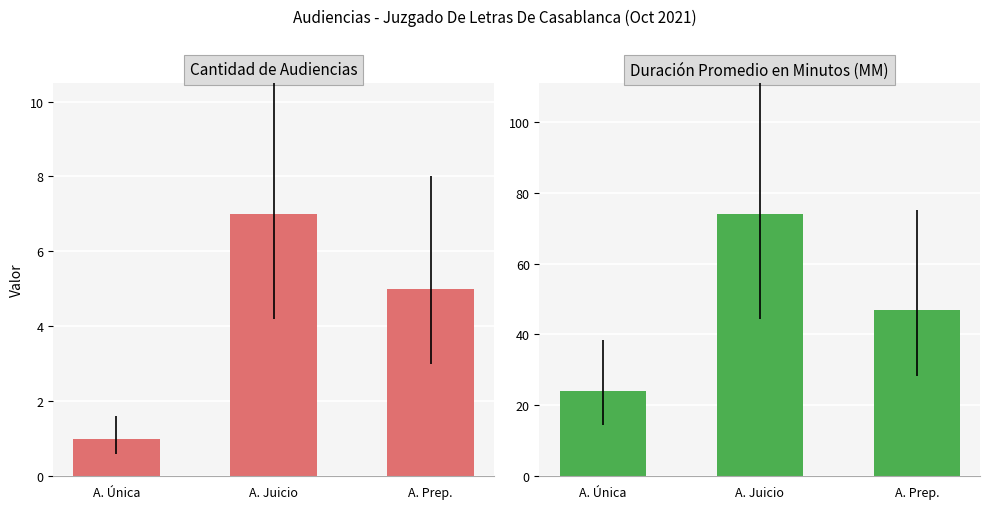

Rank the series at A. Única from highest to lowest value.

Duración Promedio en Minutos (MM), Cantidad de Audiencias